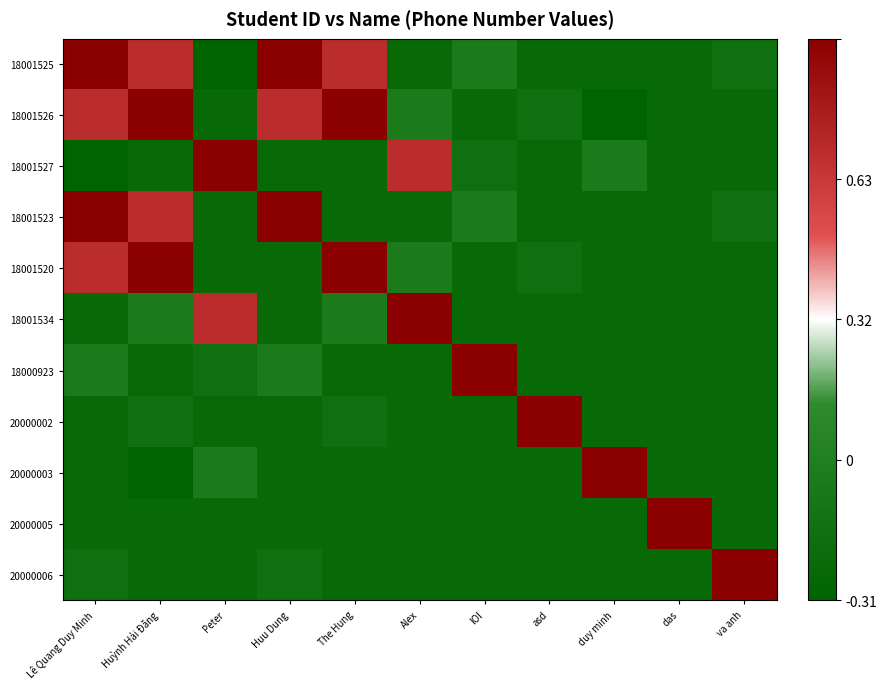

What is the spread (max minus min) of values at Huỳnh Hải Đăng?

2.0